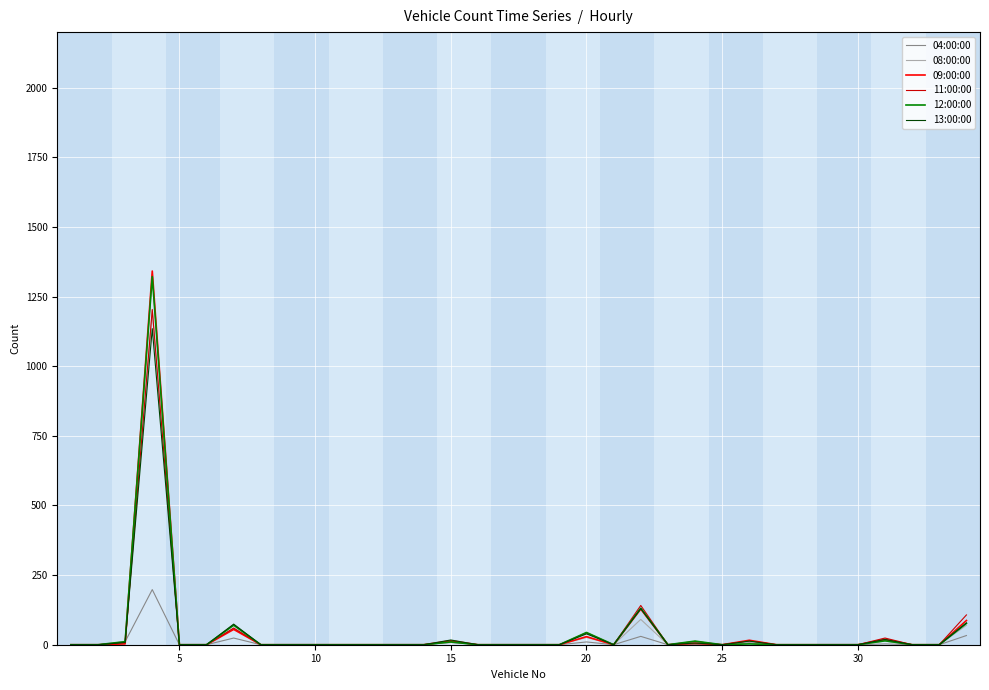

What is the maximum value for 12:00:00?

1322